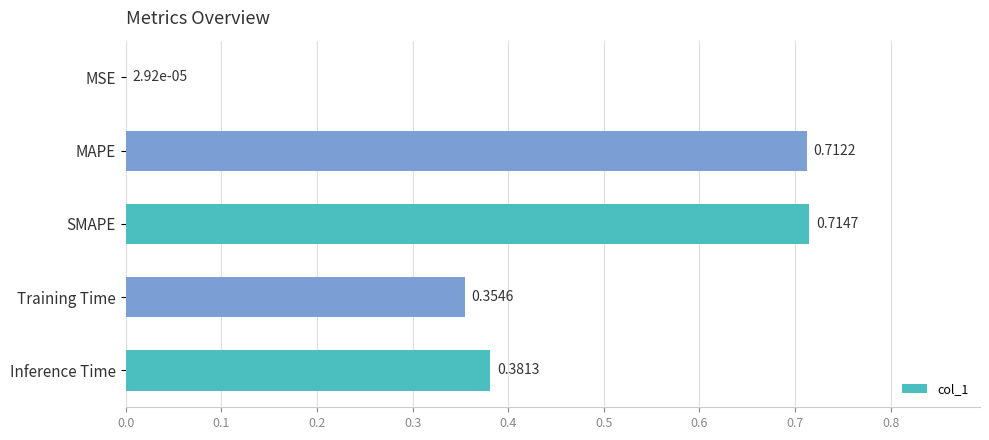

What is the sum of all values?

2.2